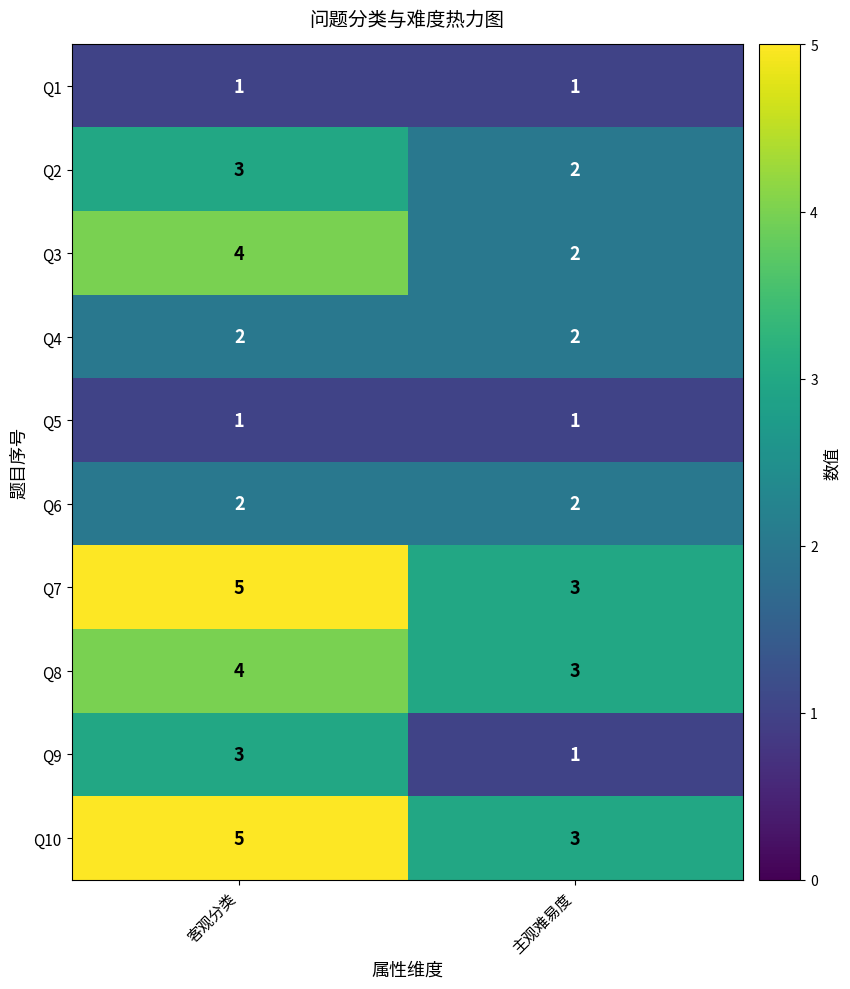

Which category has the highest value in the Q9 series?

客观分类